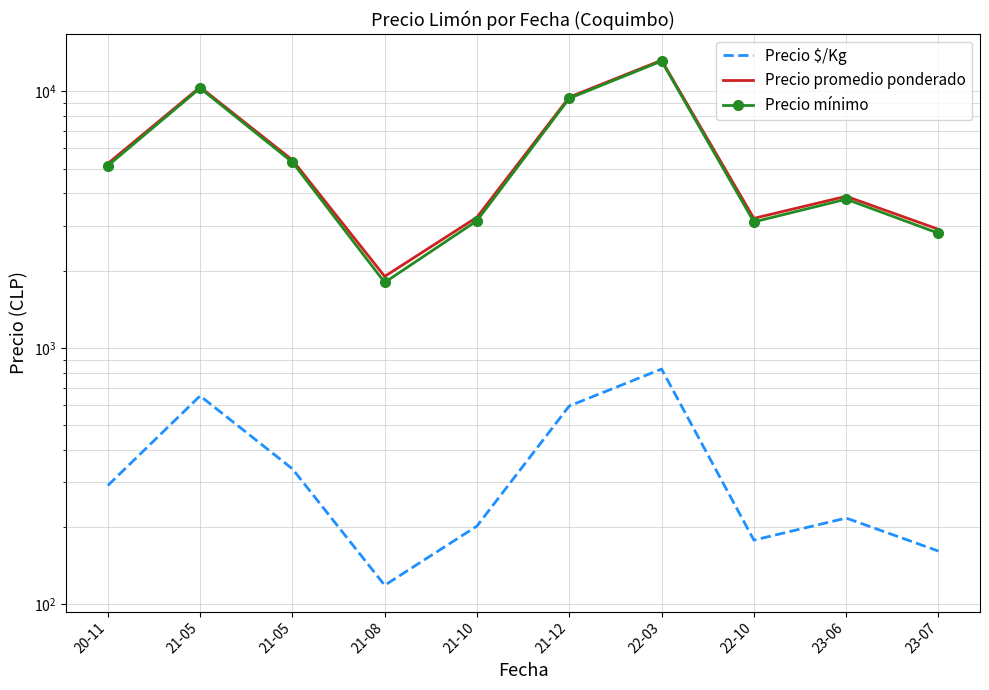

Which series has the largest total across all categories?

Precio promedio ponderado